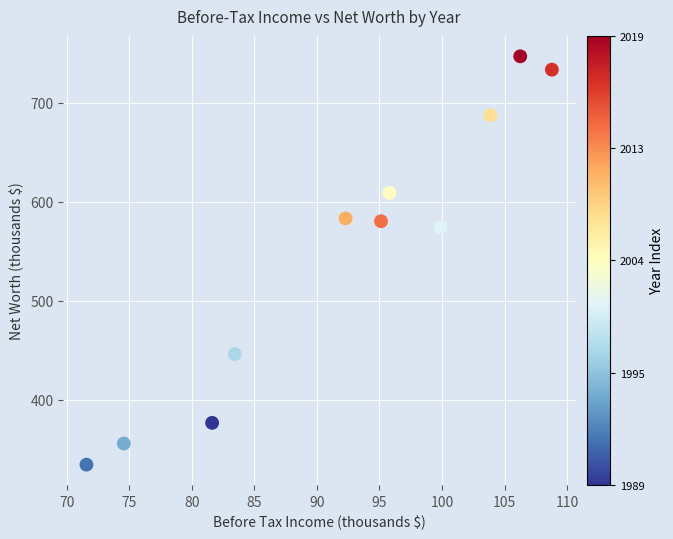

What Y value in the scatter plot is closest to 540?

574.2